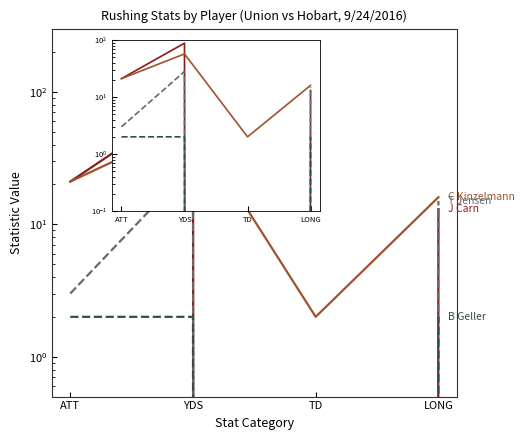

What is the label of the 1st point from the right?

LONG